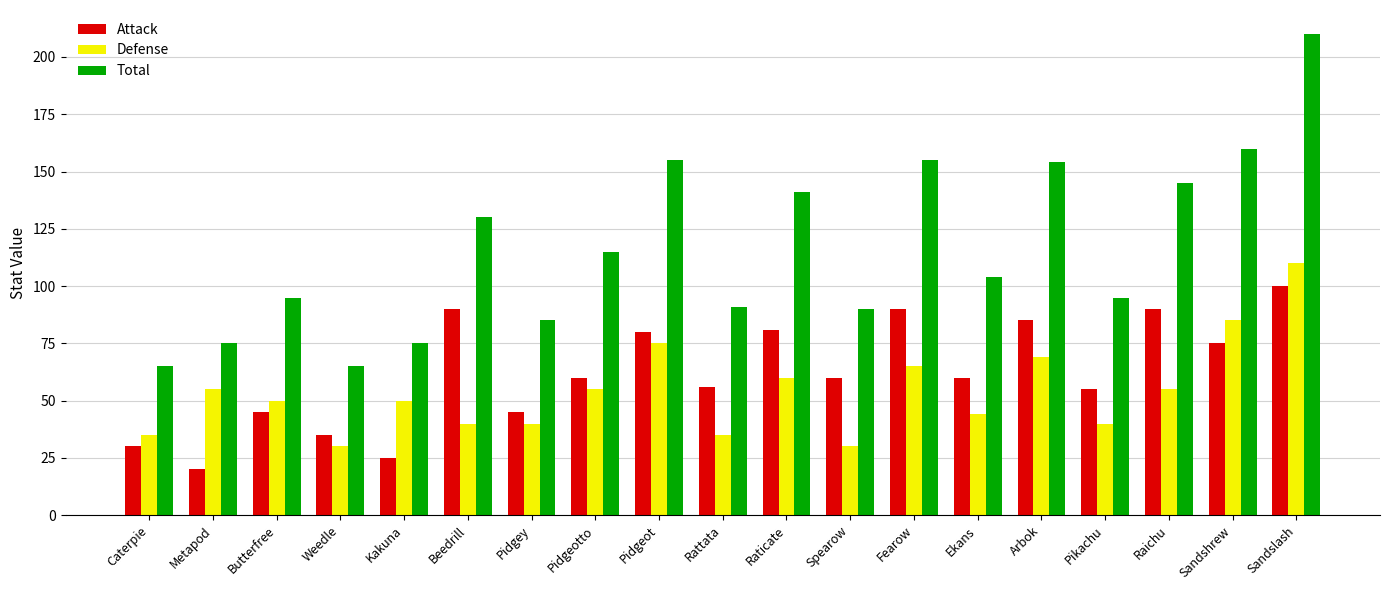

At which label does Defense first exceed 50?

Metapod